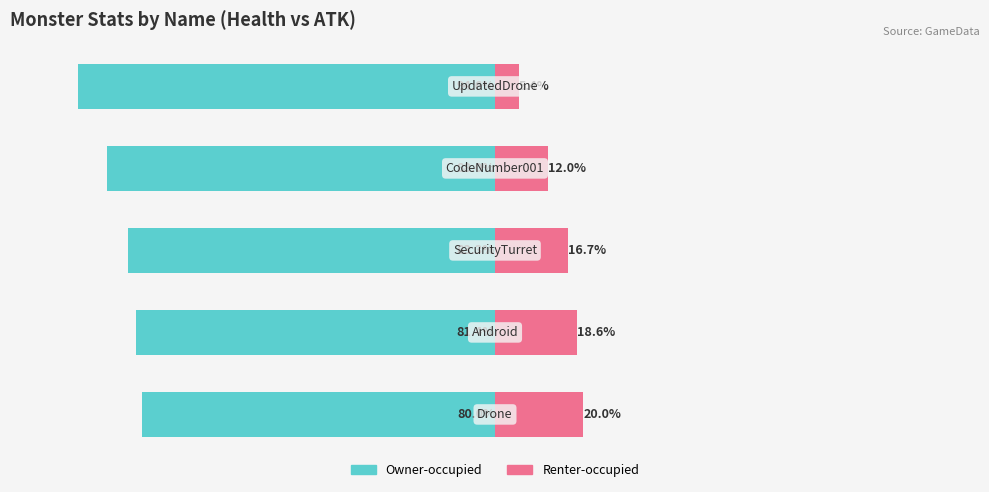

How many values in the Owner-occupied series are below -83?

3